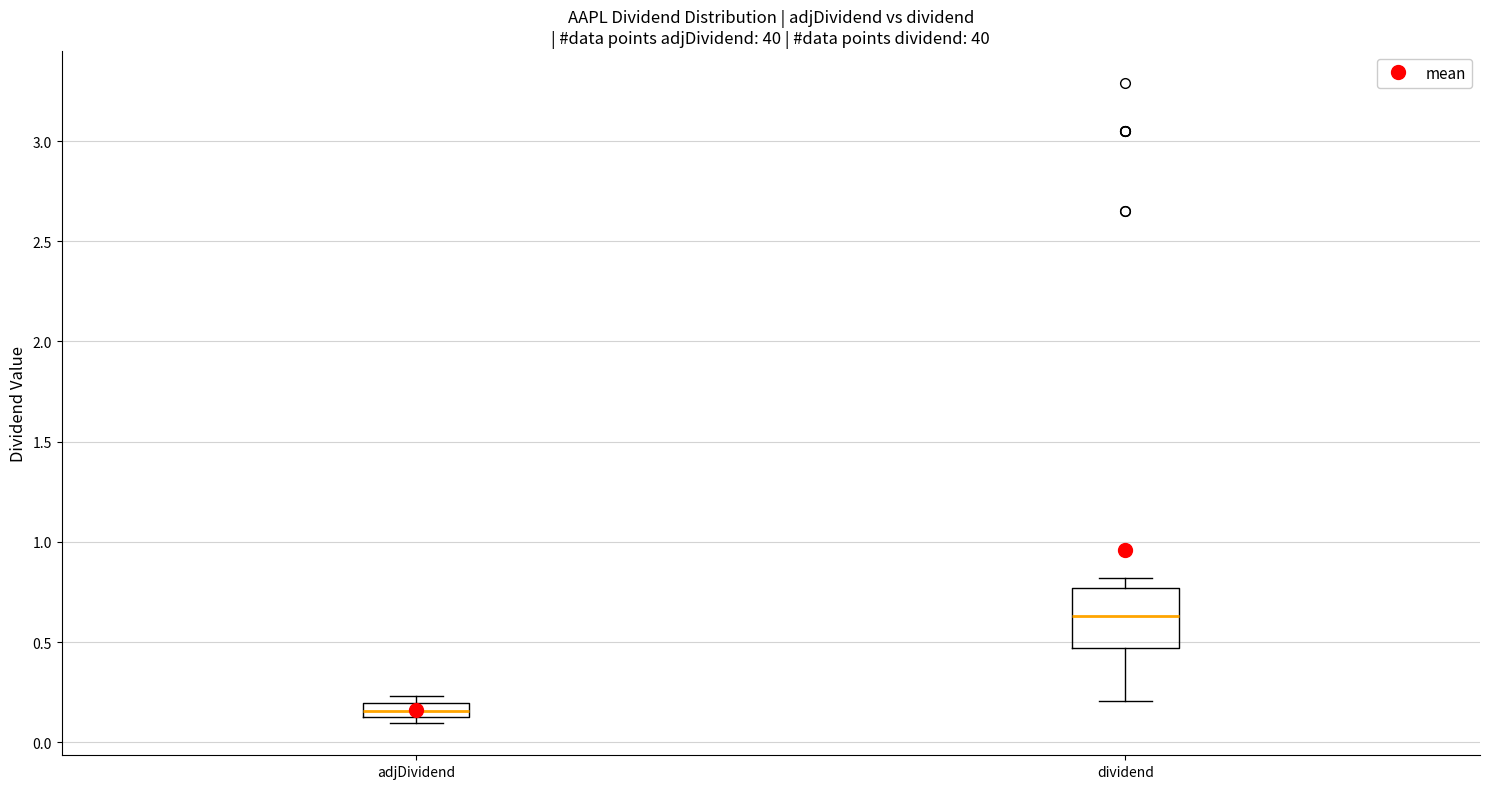

Which box is the tallest, from its lower edge to its upper edge?

dividend